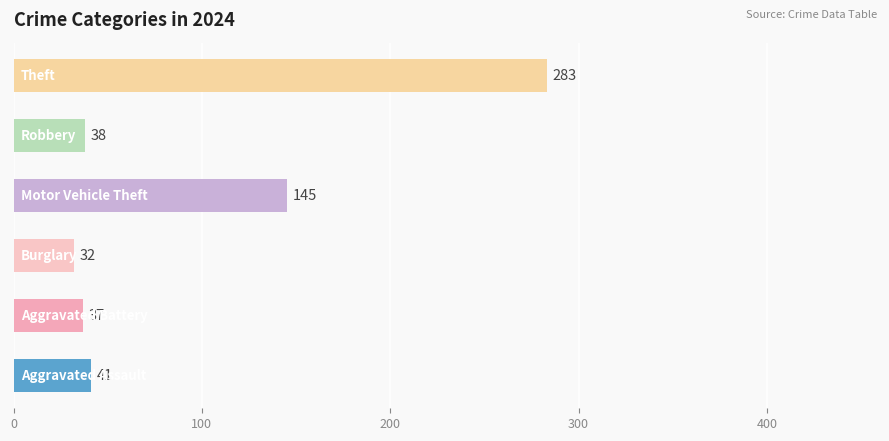

What is the average value?

96